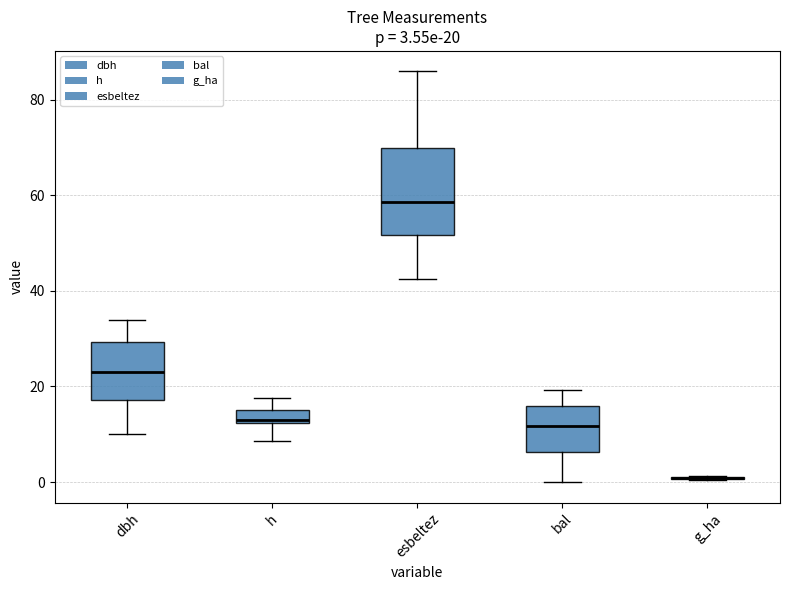

Comparing the boxes themselves (not the whiskers), which one is the tallest?

esbeltez